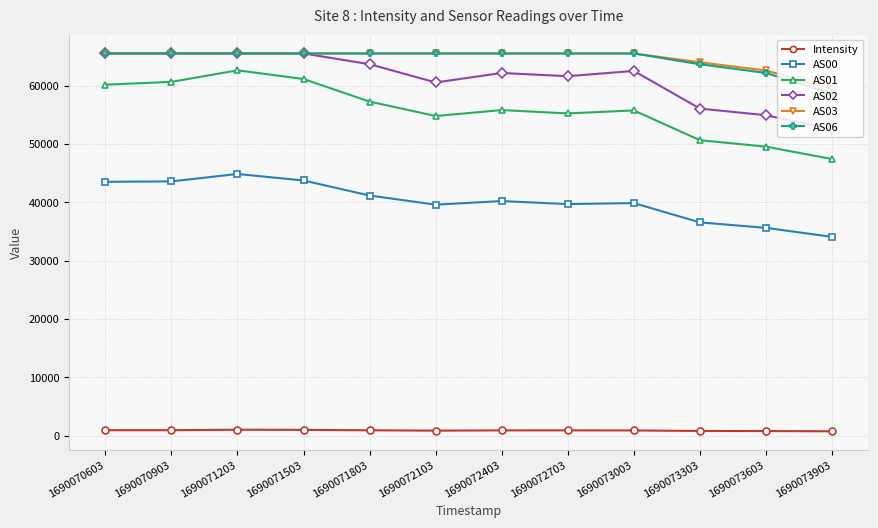

What is the difference between the second highest and second lowest values in the AS00 series?

8122.0